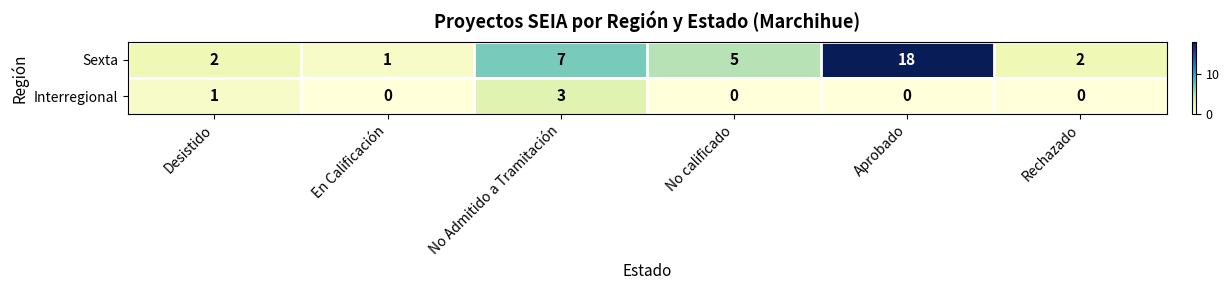

How many data points does each series have?

6